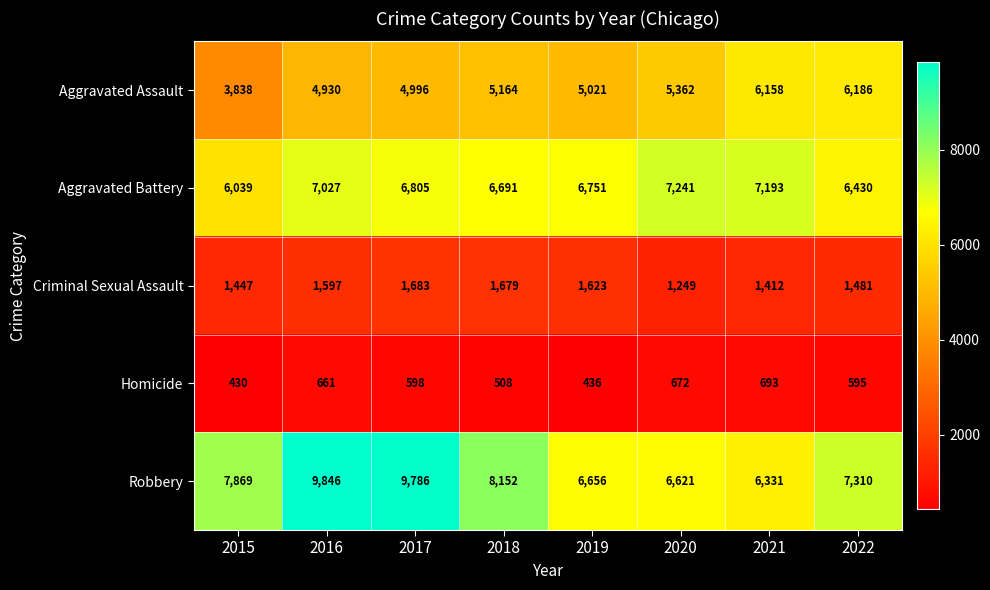

Between 2017 and 2020, which series saw the biggest shift?

Robbery